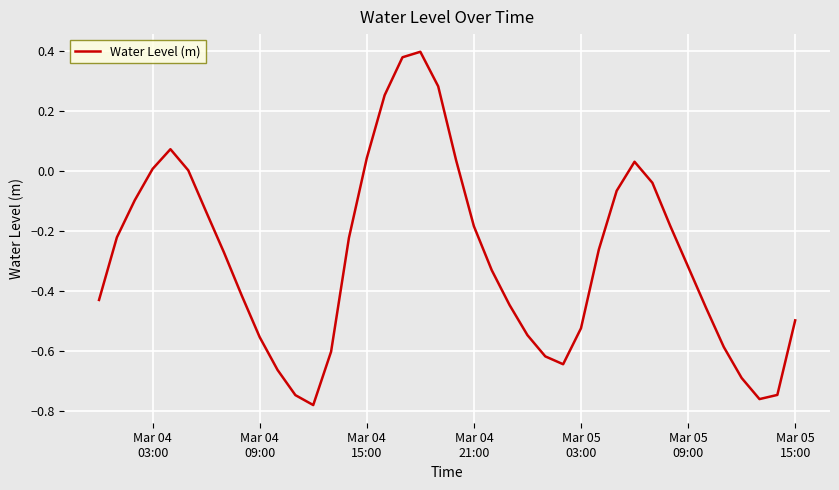

What is the difference between the maximum and minimum values?

1.2